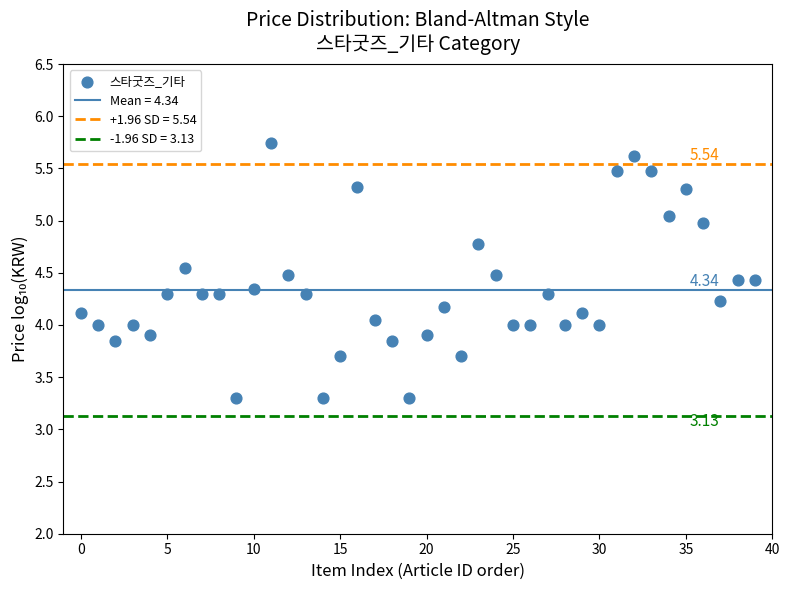

What is the range of Y values (max minus min)?

2.4